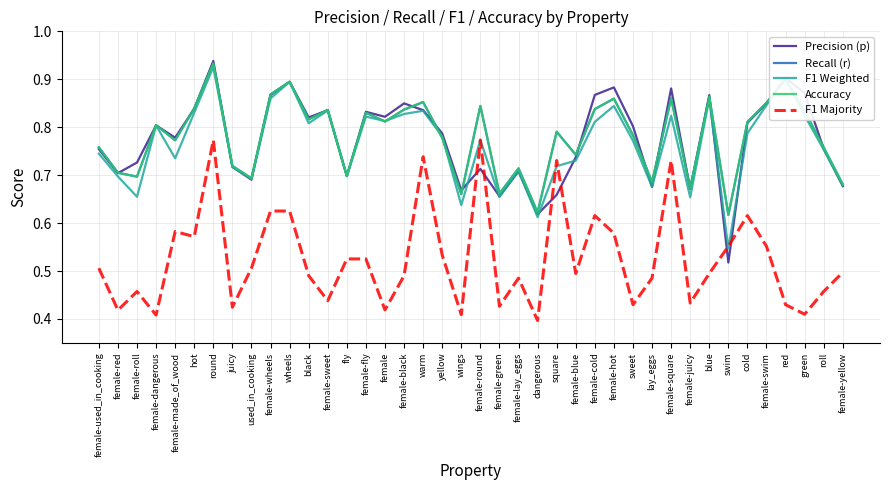

Reading right to left, transcribe all the data shown in this chart.

Precision (p): 0.7	0.8	0.9	0.9	0.8	0.8	0.5	0.9	0.7	0.9	0.7	0.8	0.9	0.9	0.7	0.7	0.6	0.7	0.7	0.7	0.7	0.8	0.8	0.8	0.8	0.8	0.7	0.8	0.8	0.9	0.9	0.7	0.7	0.9	0.8	0.8	0.8	0.7	0.7	0.8
Recall (r): 0.7	0.8	0.8	0.9	0.9	0.8	0.6	0.9	0.7	0.9	0.7	0.8	0.9	0.8	0.7	0.8	0.6	0.7	0.7	0.8	0.7	0.8	0.9	0.8	0.8	0.8	0.7	0.8	0.8	0.9	0.9	0.7	0.7	0.9	0.8	0.8	0.8	0.7	0.7	0.8
F1 Weighted: 0.7	0.8	0.8	0.9	0.8	0.8	0.5	0.9	0.7	0.8	0.7	0.8	0.8	0.8	0.7	0.7	0.6	0.7	0.7	0.8	0.6	0.8	0.8	0.8	0.8	0.8	0.7	0.8	0.8	0.9	0.9	0.7	0.7	0.9	0.8	0.7	0.8	0.7	0.7	0.7
Accuracy: 0.7	0.8	0.8	0.9	0.9	0.8	0.6	0.9	0.7	0.9	0.7	0.8	0.9	0.8	0.7	0.8	0.6	0.7	0.7	0.8	0.7	0.8	0.9	0.8	0.8	0.8	0.7	0.8	0.8	0.9	0.9	0.7	0.7	0.9	0.8	0.8	0.8	0.7	0.7	0.8
F1 Majority: 0.5	0.5	0.4	0.4	0.6	0.6	0.6	0.5	0.4	0.7	0.5	0.4	0.6	0.6	0.5	0.7	0.4	0.5	0.4	0.8	0.4	0.5	0.7	0.5	0.4	0.5	0.5	0.4	0.5	0.6	0.6	0.5	0.4	0.8	0.6	0.6	0.4	0.5	0.4	0.5